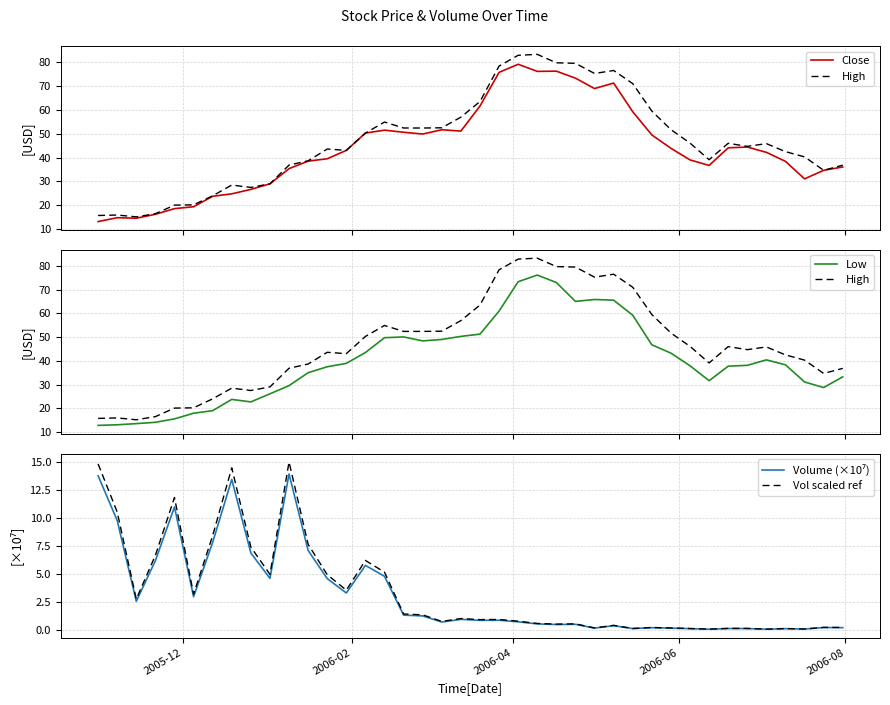

What is the maximum value for Vol scaled ref?

15.0